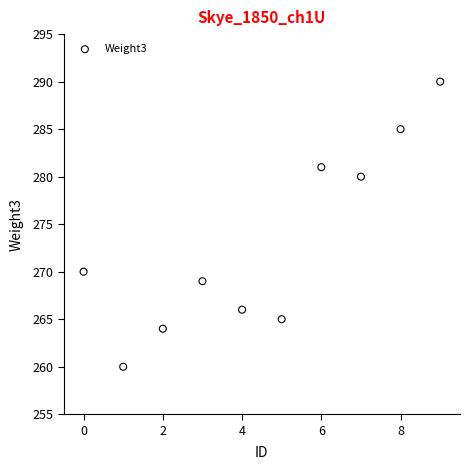

What is the range of Y values (max minus min)?

30